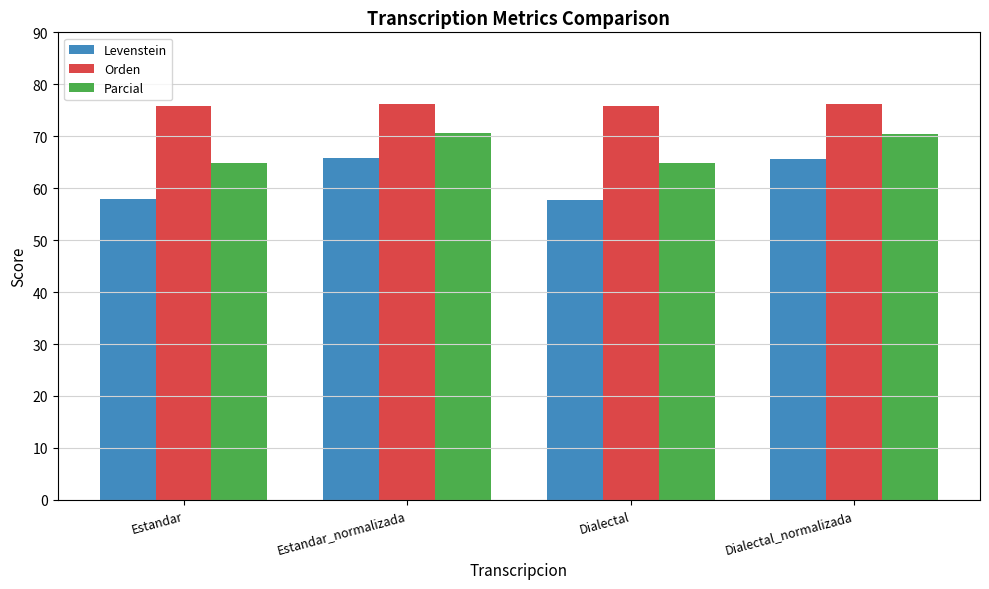

True or false: Orden has a value of 76.2 at Dialectal_normalizada.

True